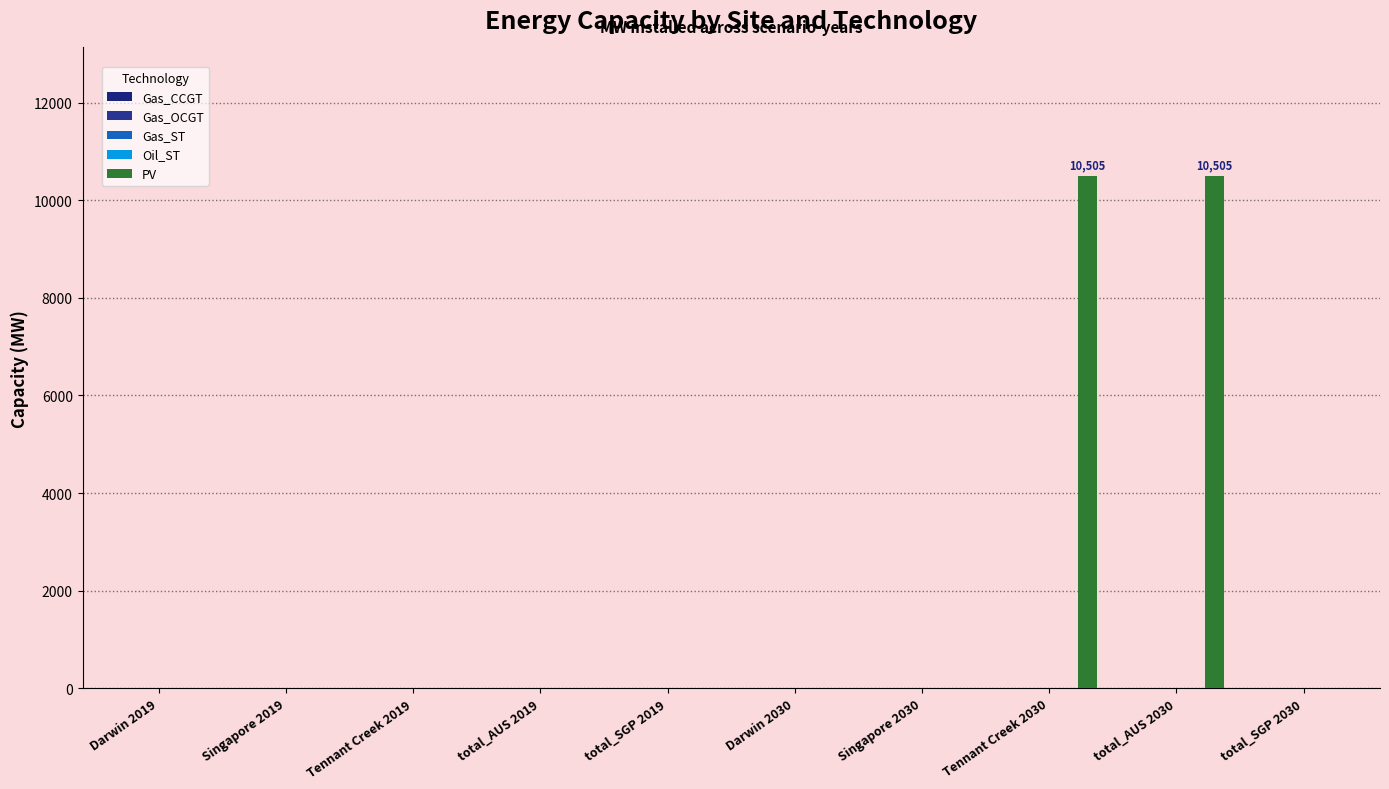

Which category has the lowest value across all series?

Darwin 2019